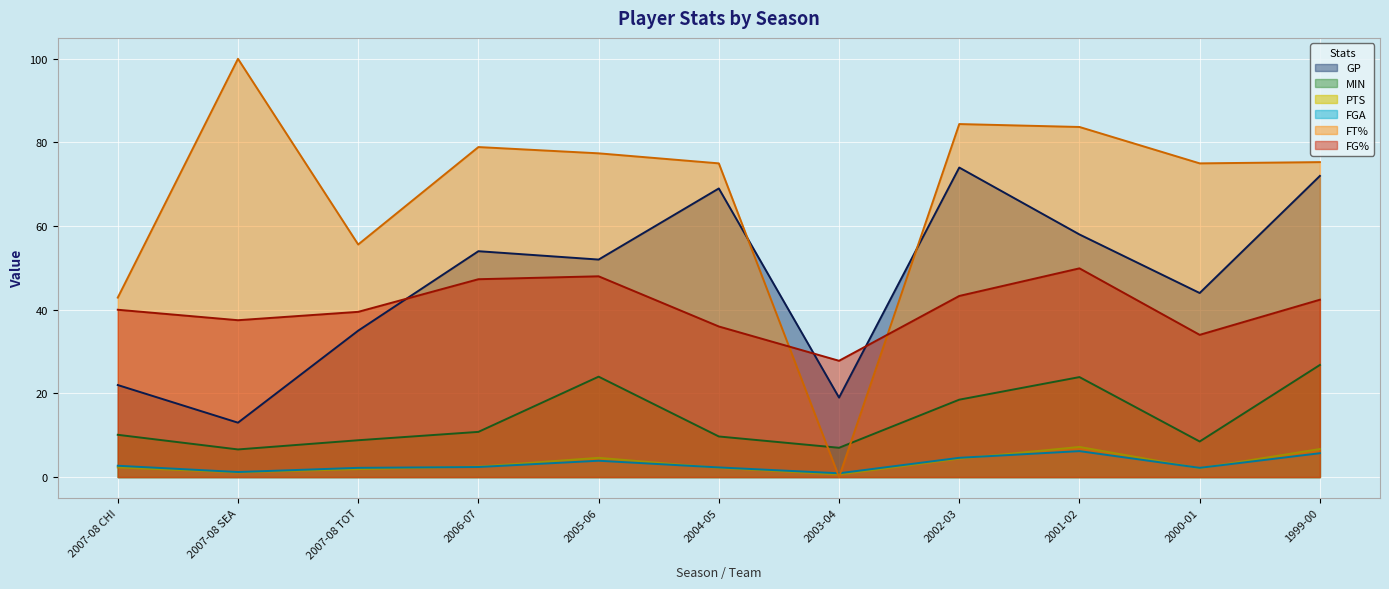

At which label is FT% closest to 50?

2007-08 TOT